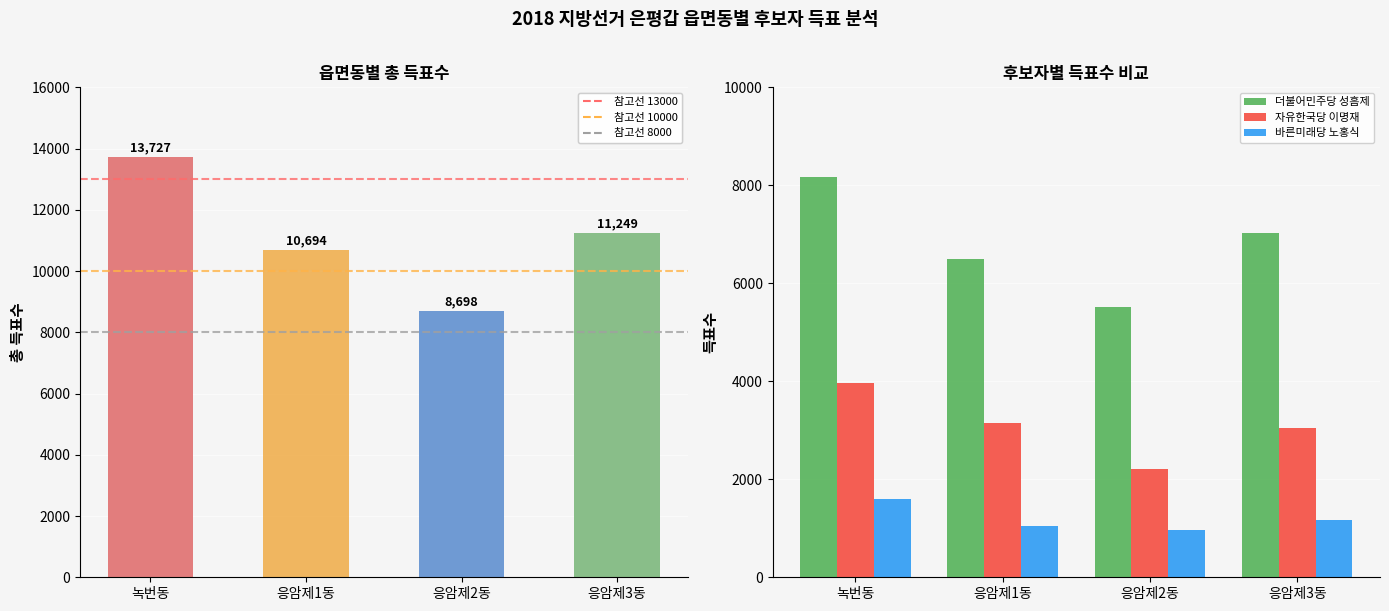

What are all the series names shown in the legend?

더불어민주당 성흠제, 자유한국당 이명재, 바른미래당 노홍식